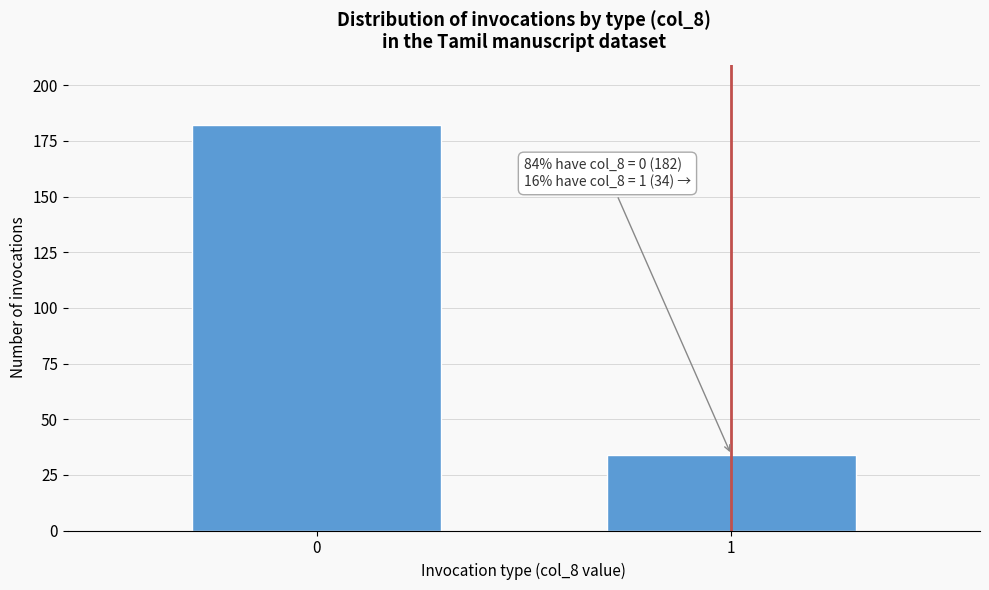

Reading right to left, list all the values displayed in this chart.

34	182